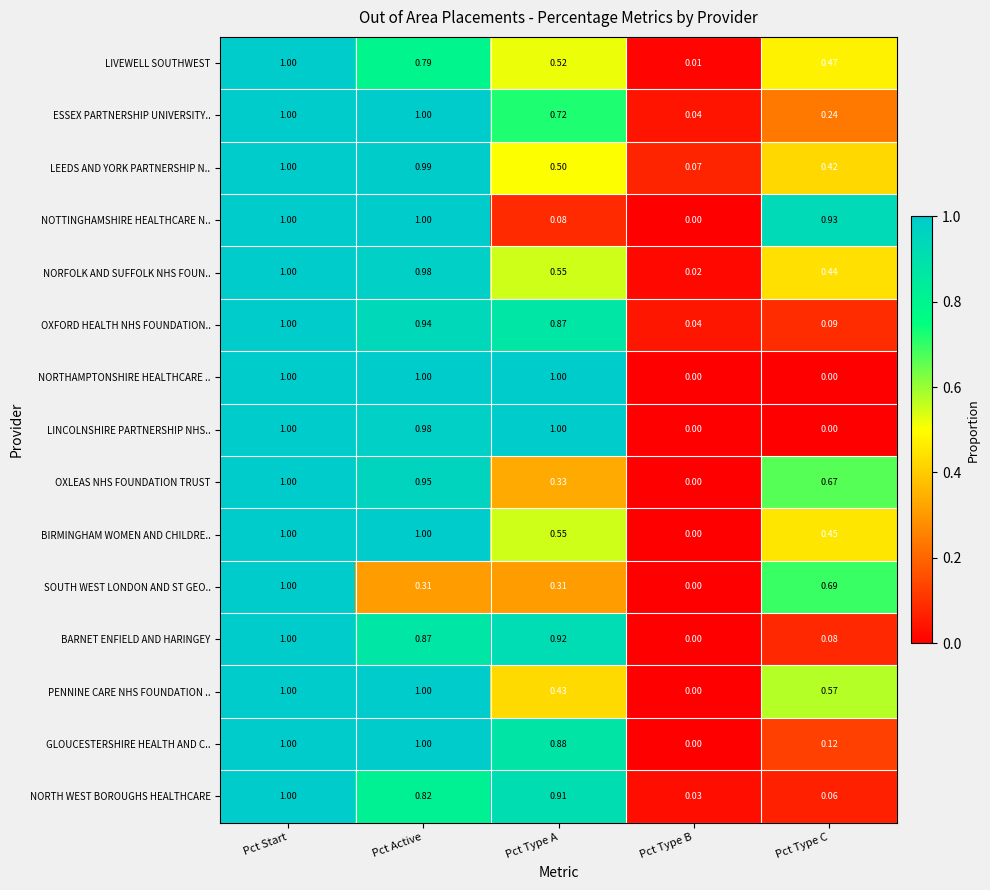

Where is NORFOLK AND SUFFOLK NHS FOUN.. nearest to the value 0?

Pct Type B